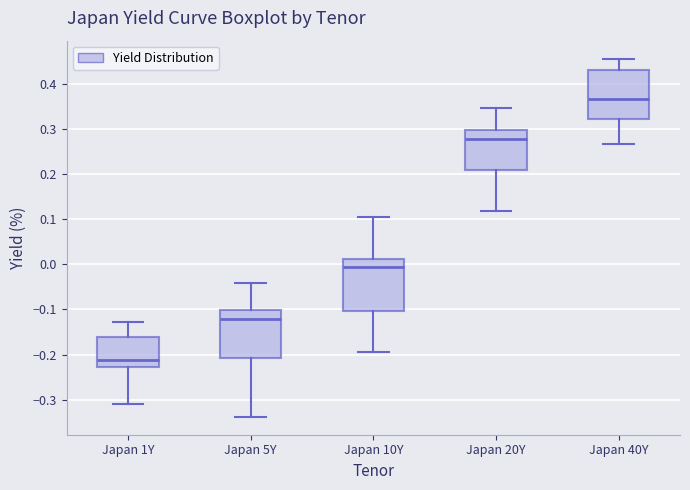

Which box's median line is the highest?

Japan 40Y